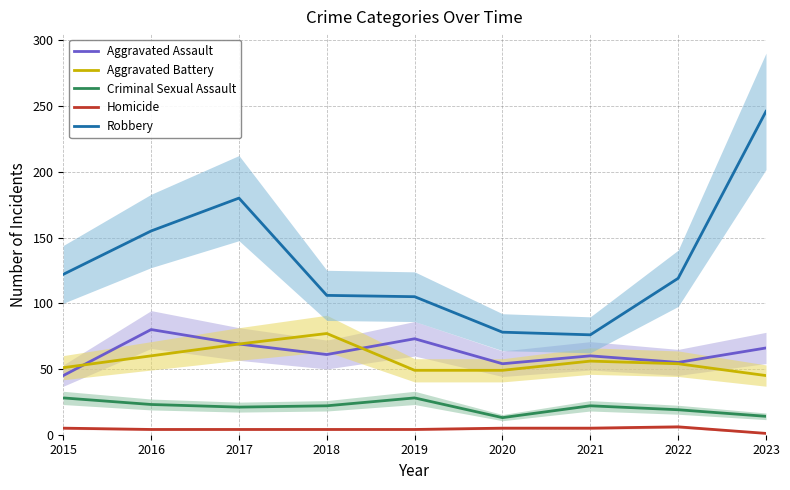

Reading left to right, transcribe all the data shown in this chart.

Aggravated Assault: 2015=45	2016=80	2017=69	2018=61	2019=73	2020=54	2021=60	2022=55	2023=66
Aggravated Battery: 2015=51	2016=60	2017=69	2018=77	2019=49	2020=49	2021=56	2022=54	2023=45
Criminal Sexual Assault: 2015=28	2016=23	2017=21	2018=22	2019=28	2020=13	2021=22	2022=19	2023=14
Homicide: 2015=5	2016=4	2017=4	2018=4	2019=4	2020=5	2021=5	2022=6	2023=1
Robbery: 2015=122	2016=155	2017=180	2018=106	2019=105	2020=78	2021=76	2022=119	2023=246